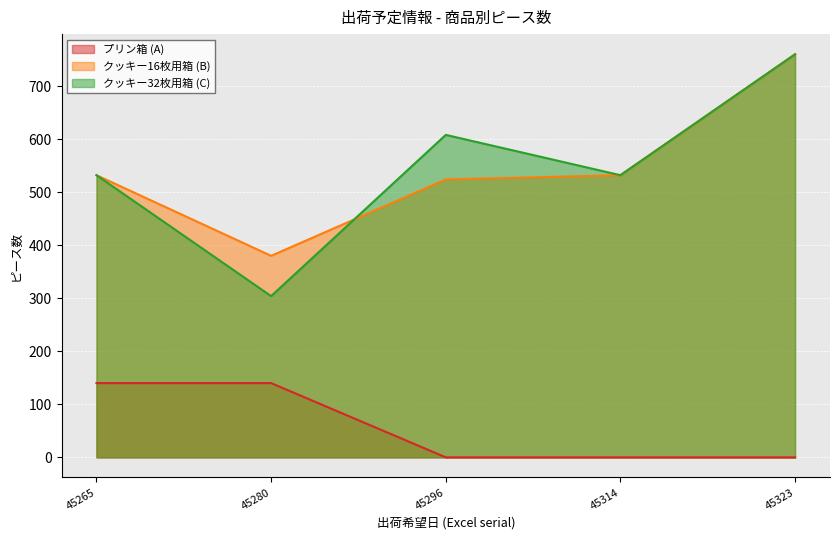

True or false: クッキー32枚用箱 (C) has a value of 204 at 45296.

False